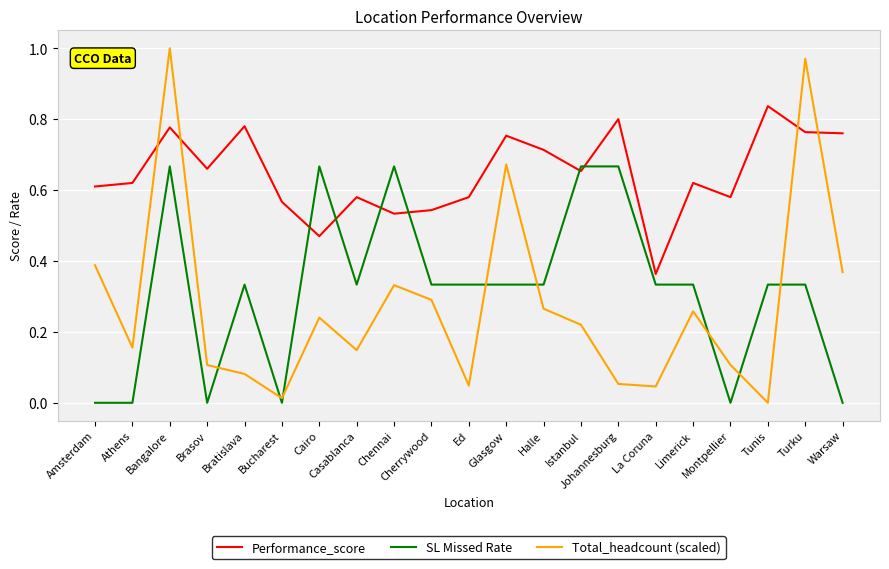

How many categories are shown in the chart?

21